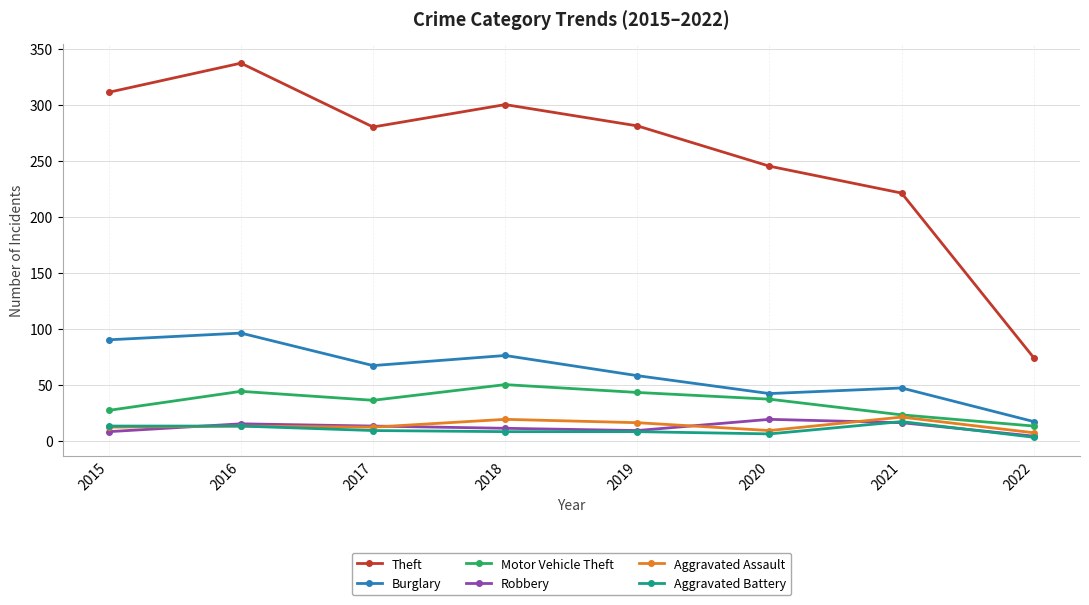

Rank the categories by Burglary value from lowest to highest.

2022, 2020, 2021, 2019, 2017, 2018, 2015, 2016